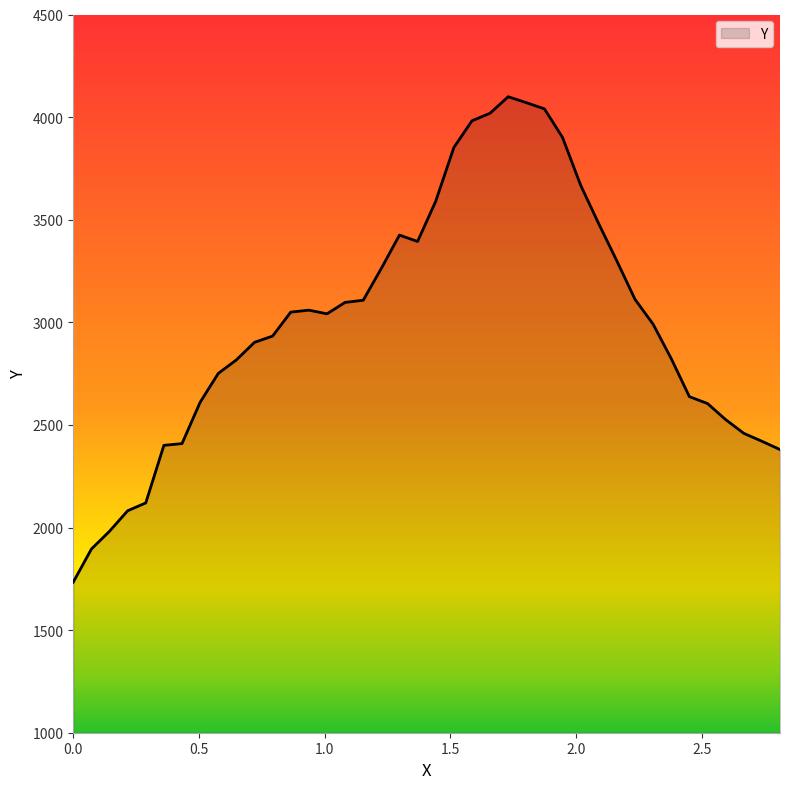

What is the smallest value displayed?

1734.0